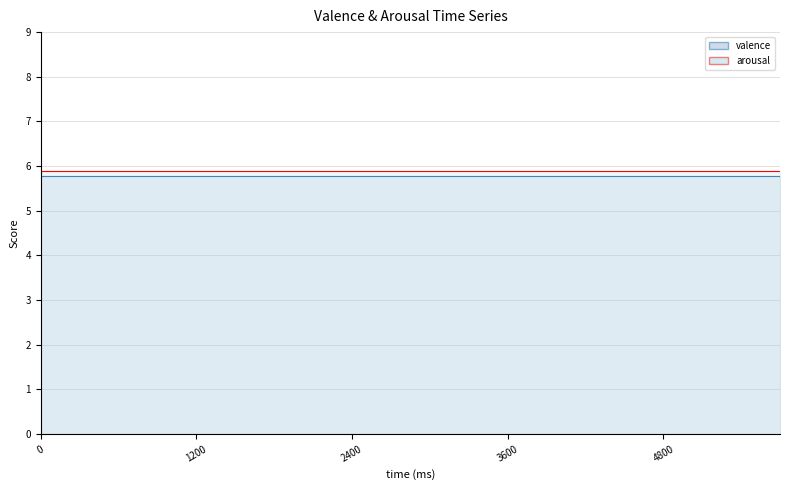

What is the value of the valence point at the 18th from the left?

5.8